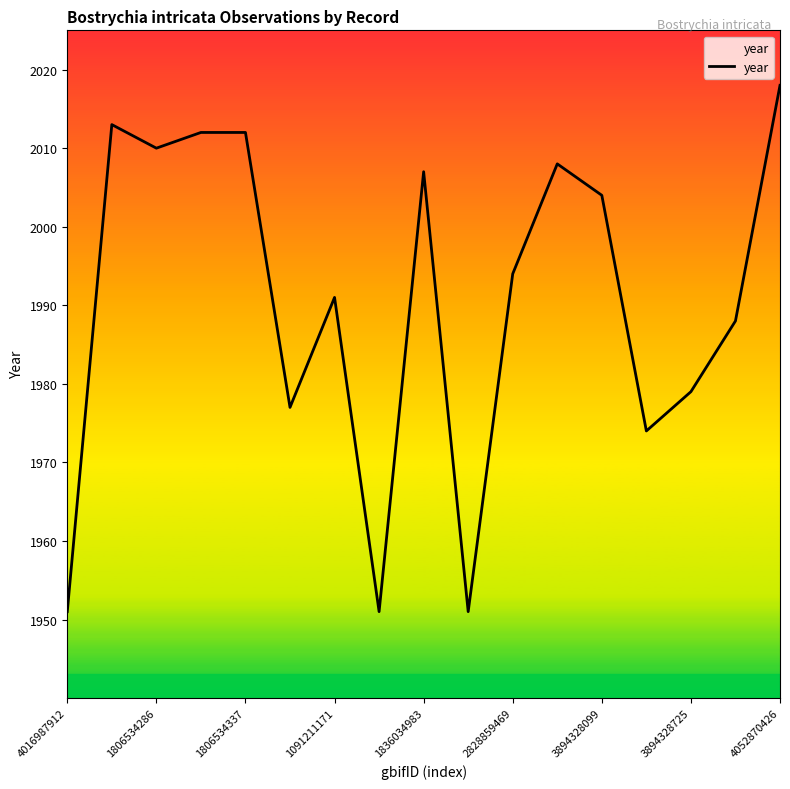

What is the difference between the maximum and minimum values?

67